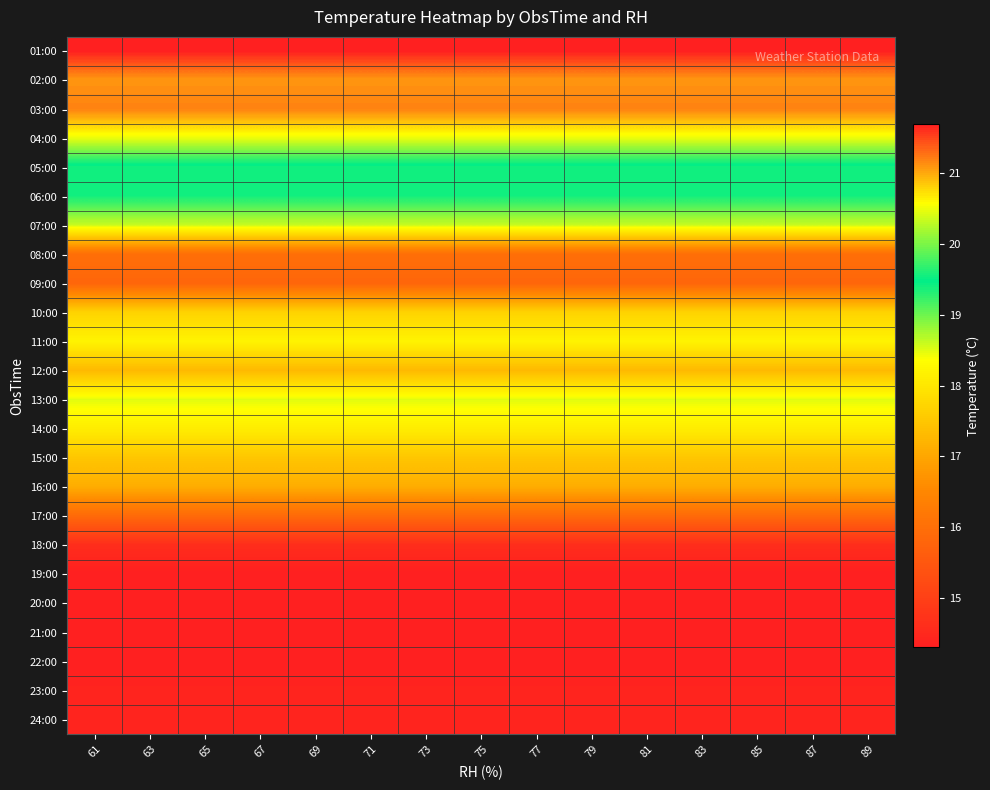

What is the smallest value displayed?

14.3